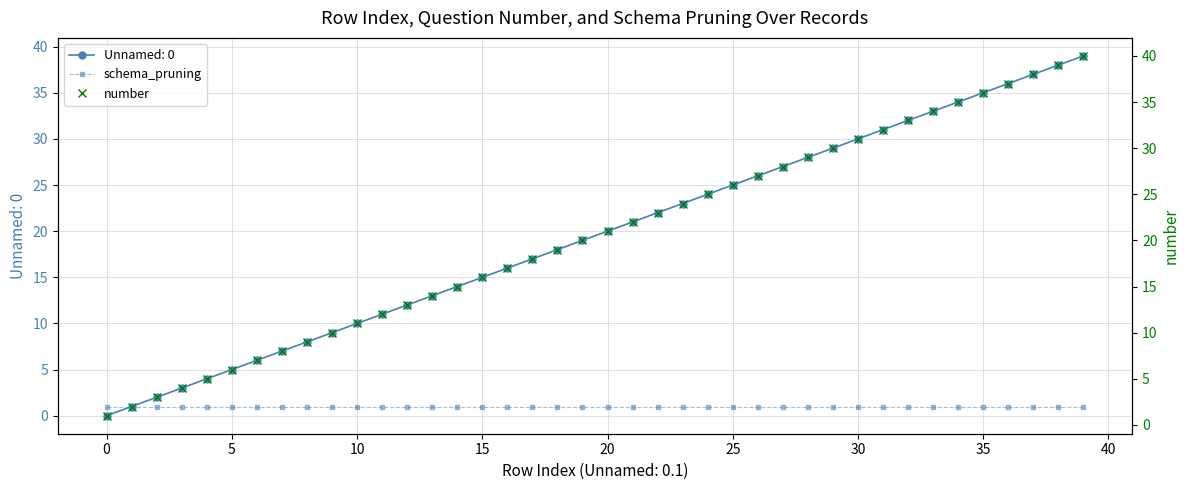

How many lines are shown in the chart?

2